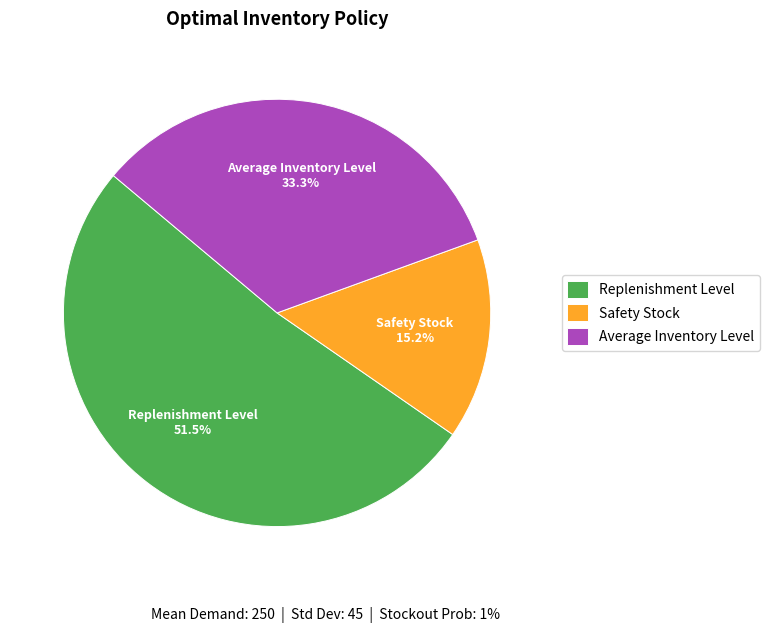

Do Average Inventory Level and Replenishment Level together represent more than half of the pie?

Yes